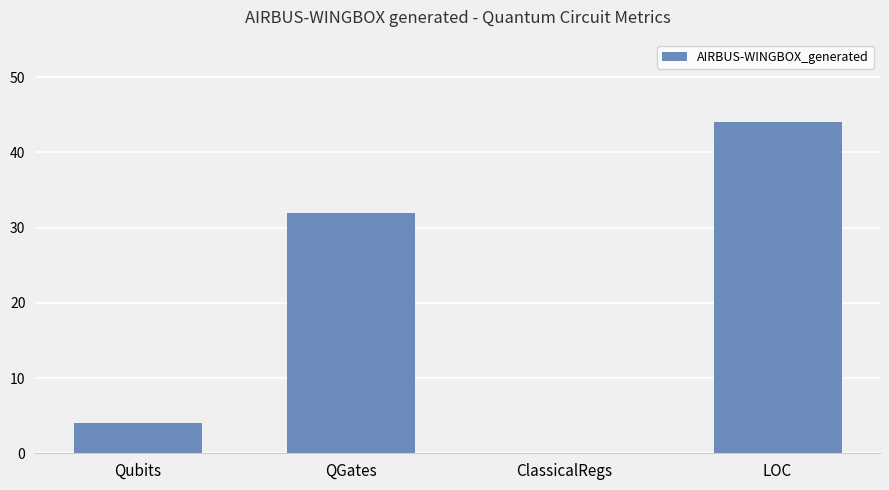

Reading right to left, transcribe all the data shown in this chart.

44	0	32	4